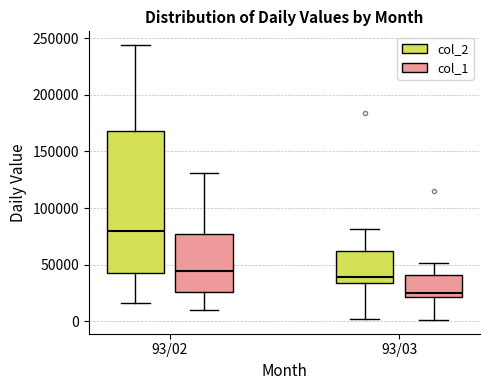

Where does the upper whisker of the box for 93/03 (col_2) end on the y-axis? The values are not printed on the chart, so give them approximately, as read against the axis.

80000